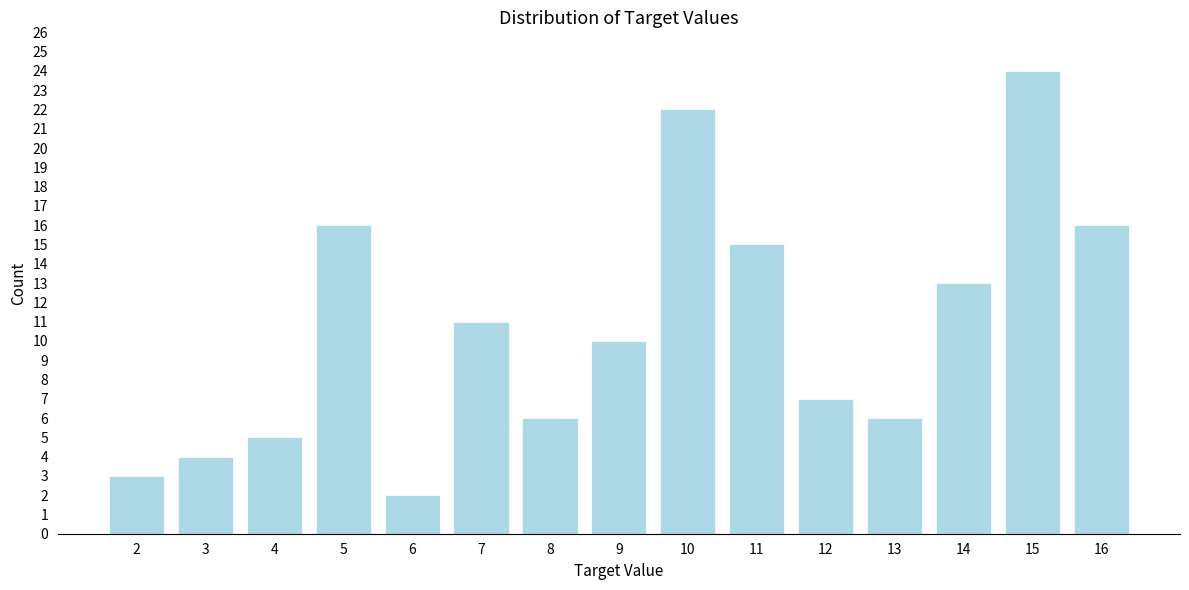

Reading left to right, list all the values displayed in this chart.

2=3	3=4	4=5	5=16	6=2	7=11	8=6	9=10	10=22	11=15	12=7	13=6	14=13	15=24	16=16